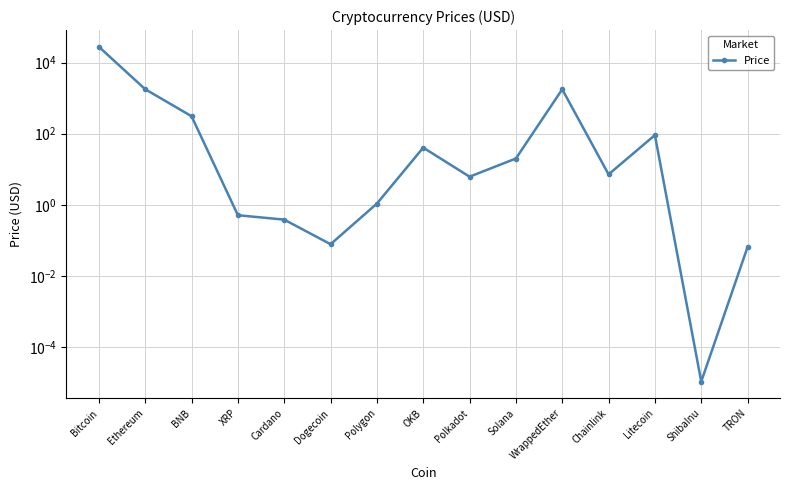

What is the maximum value shown in the chart?

27780.5